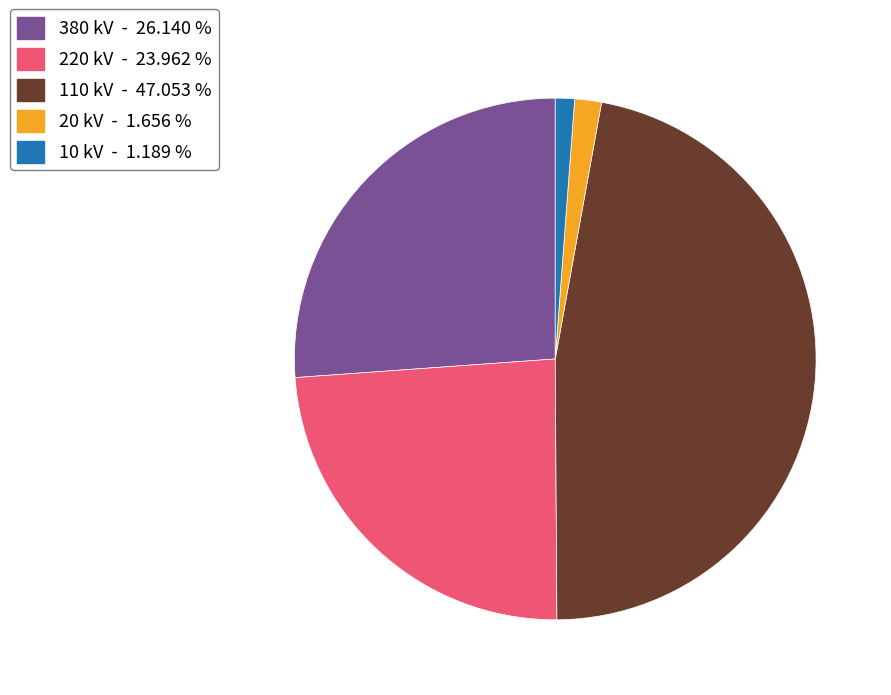

Approximately how many times larger is the value at 110 kV - 47.053 % compared to 380 kV - 26.140 %?

1.8